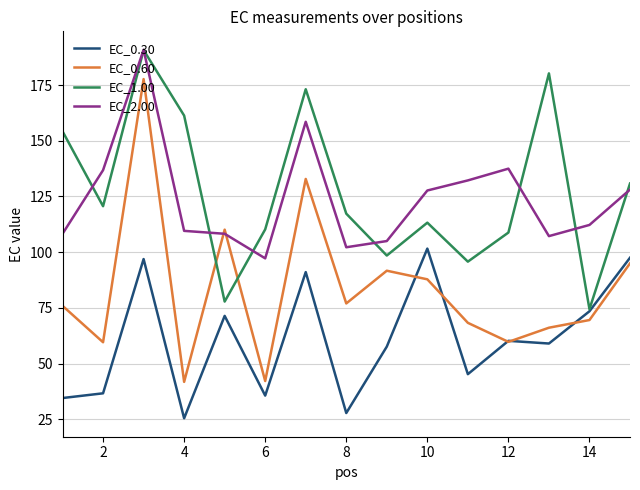

What is the difference between the second highest and second lowest values in the EC_0.30 series?

69.7